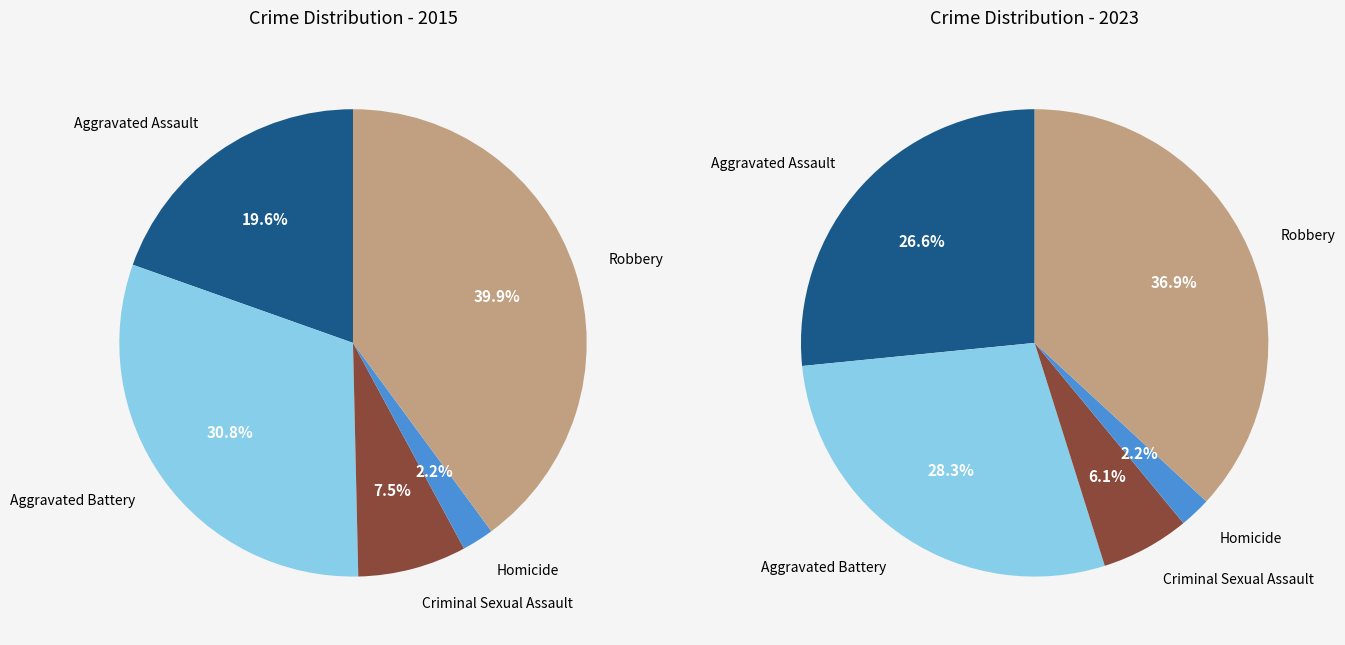

Count the number of slices in the pie.

5